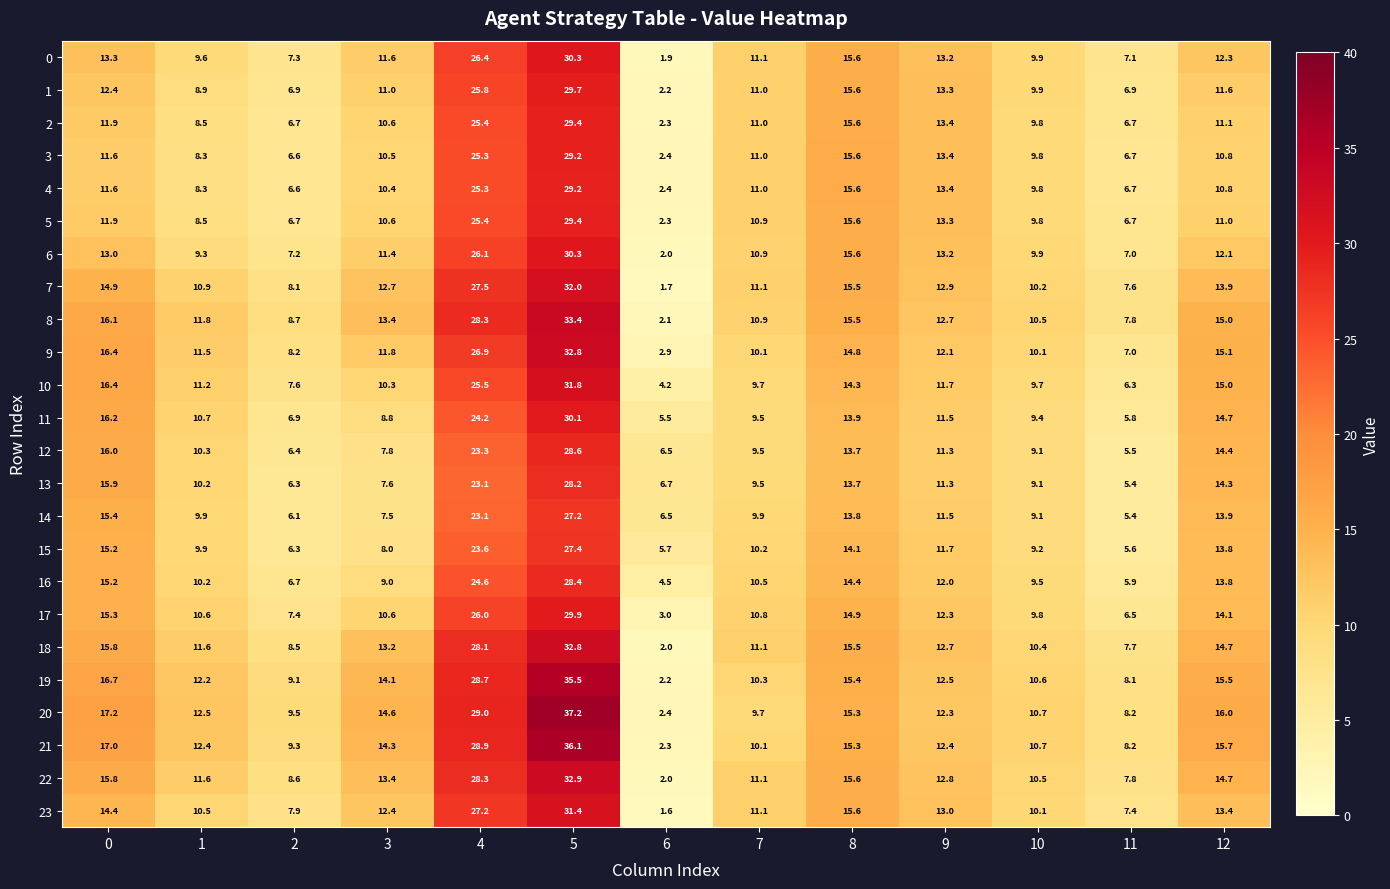

Which series has the largest range (max minus min)?

20